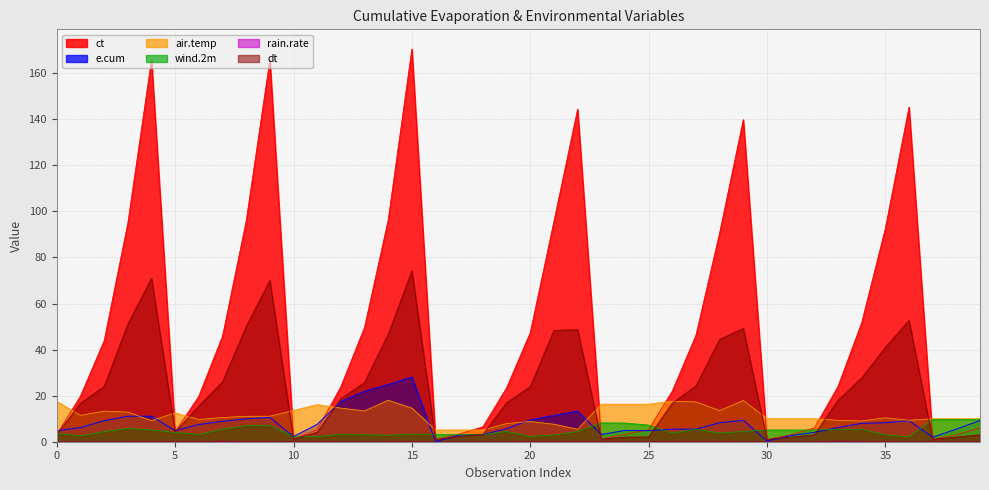

Read the wind.2m value at 19.

4.4